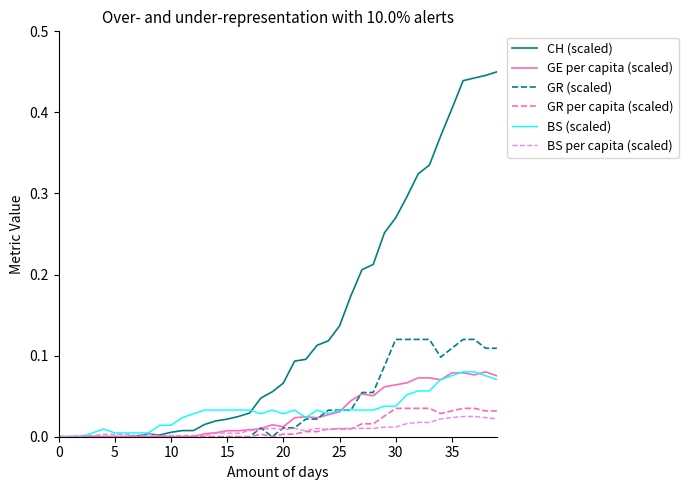

Which series has the widest spread of values?

CH (scaled)